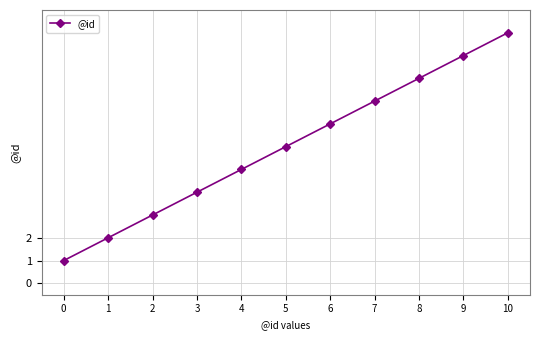

True or false: the data shows 4 at 5.

False